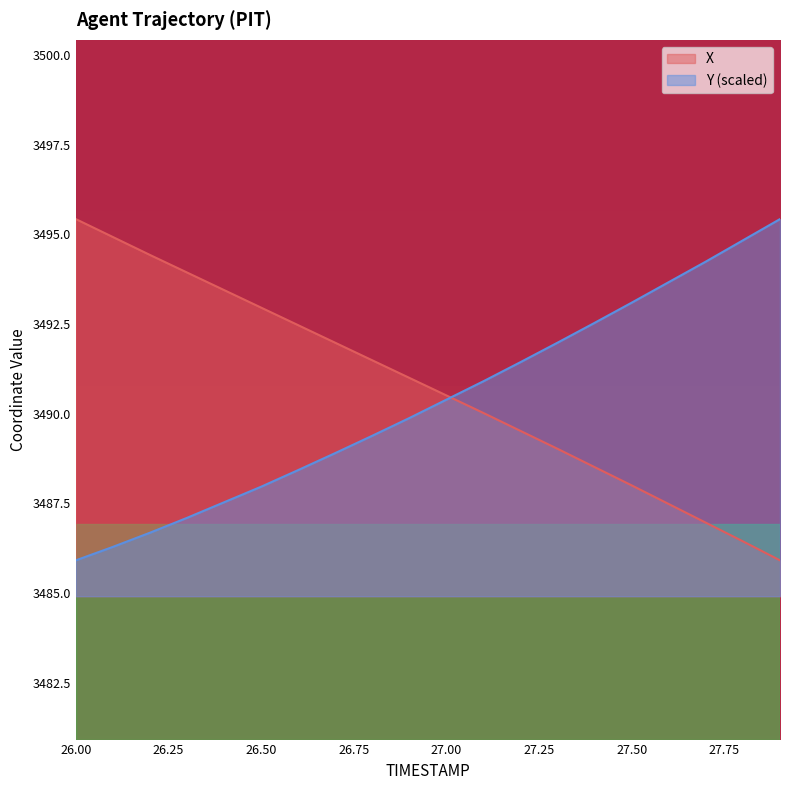

What are all the series names shown in the legend?

X, Y (scaled)